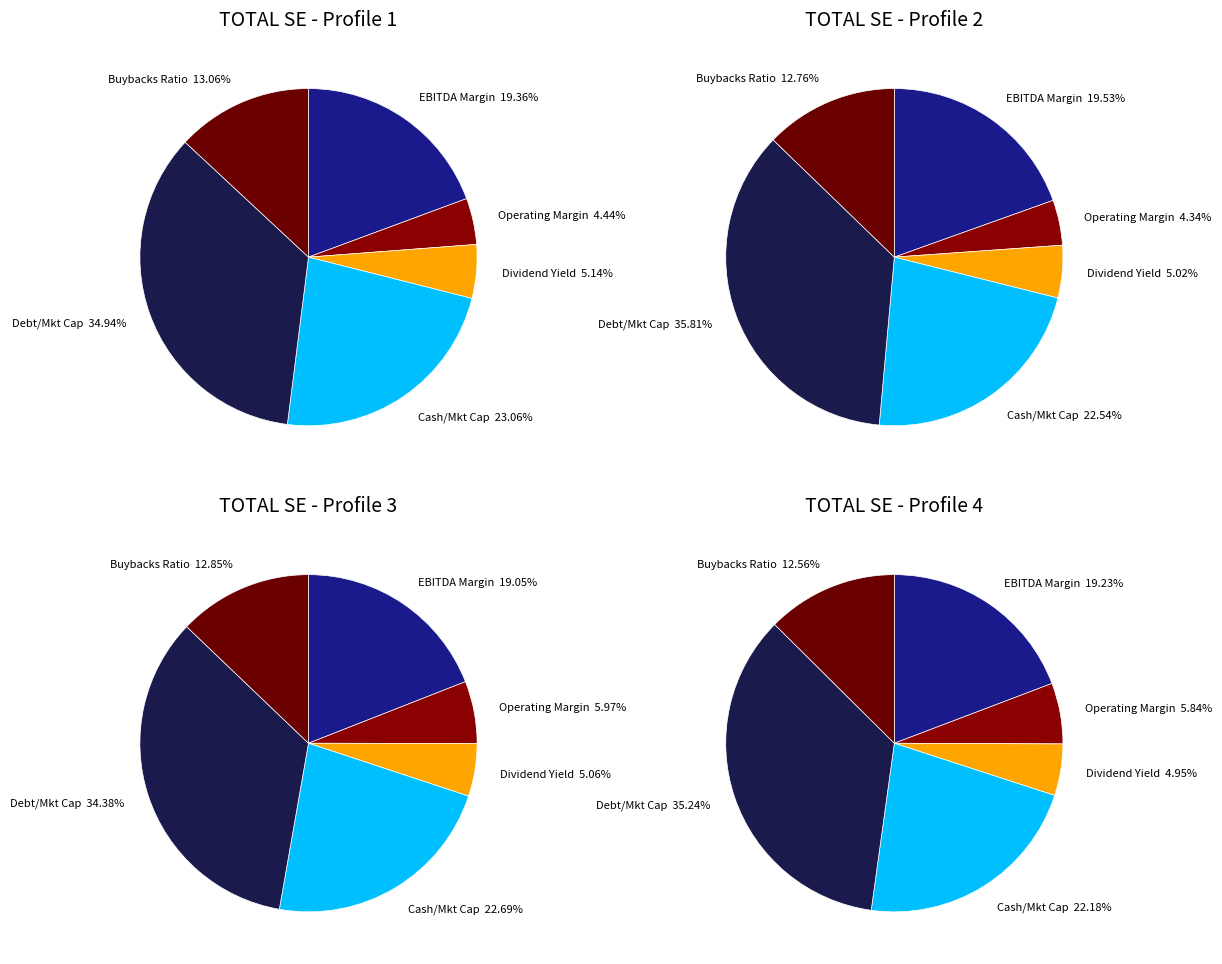

How many slices are in this pie chart?

6